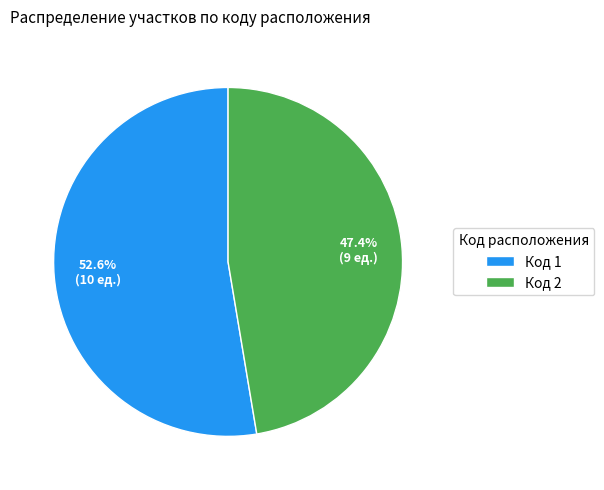

What is the largest slice in the pie chart?

Код 1